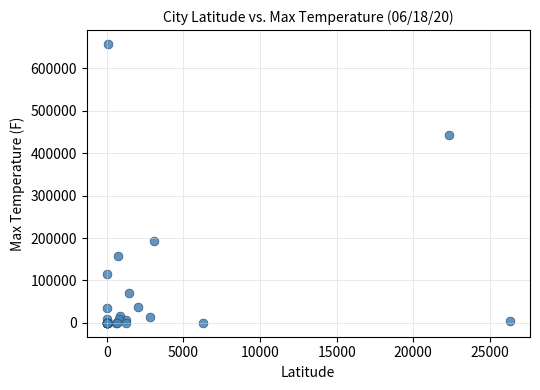

What Y value in the scatter plot is closest to 328857?

442347.4